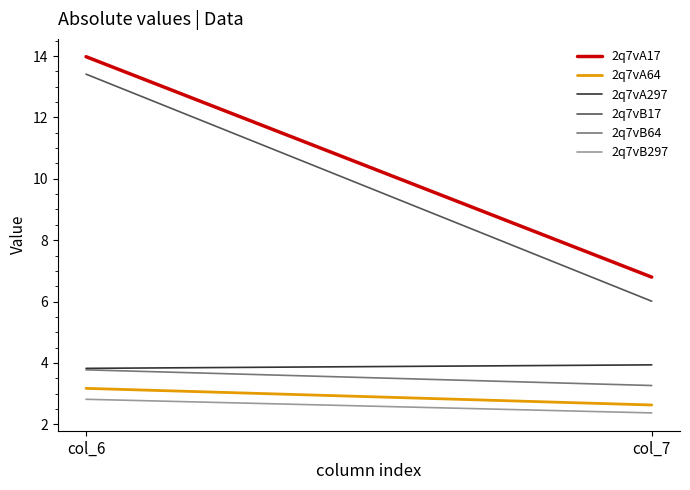

What is the value of the 2q7vA17 point at the 2nd from the left?

6.8